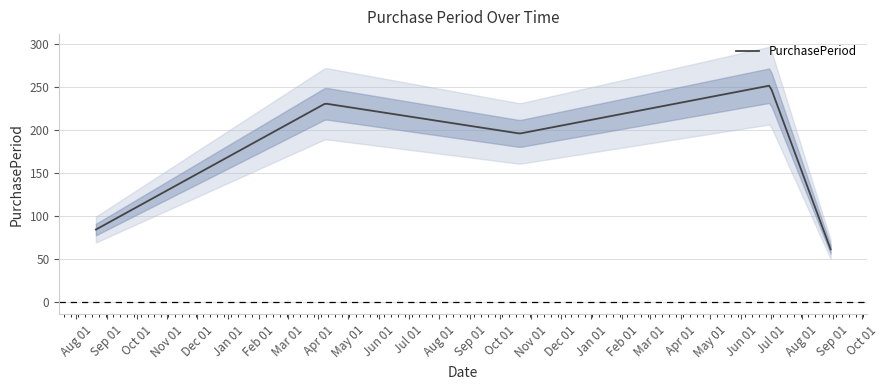

How many values are between 84 and 231?

3